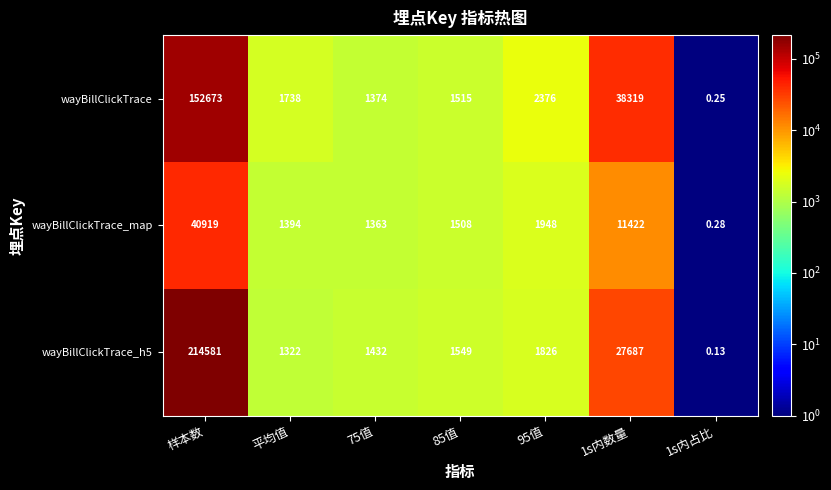

How many distinct data groups are displayed?

3